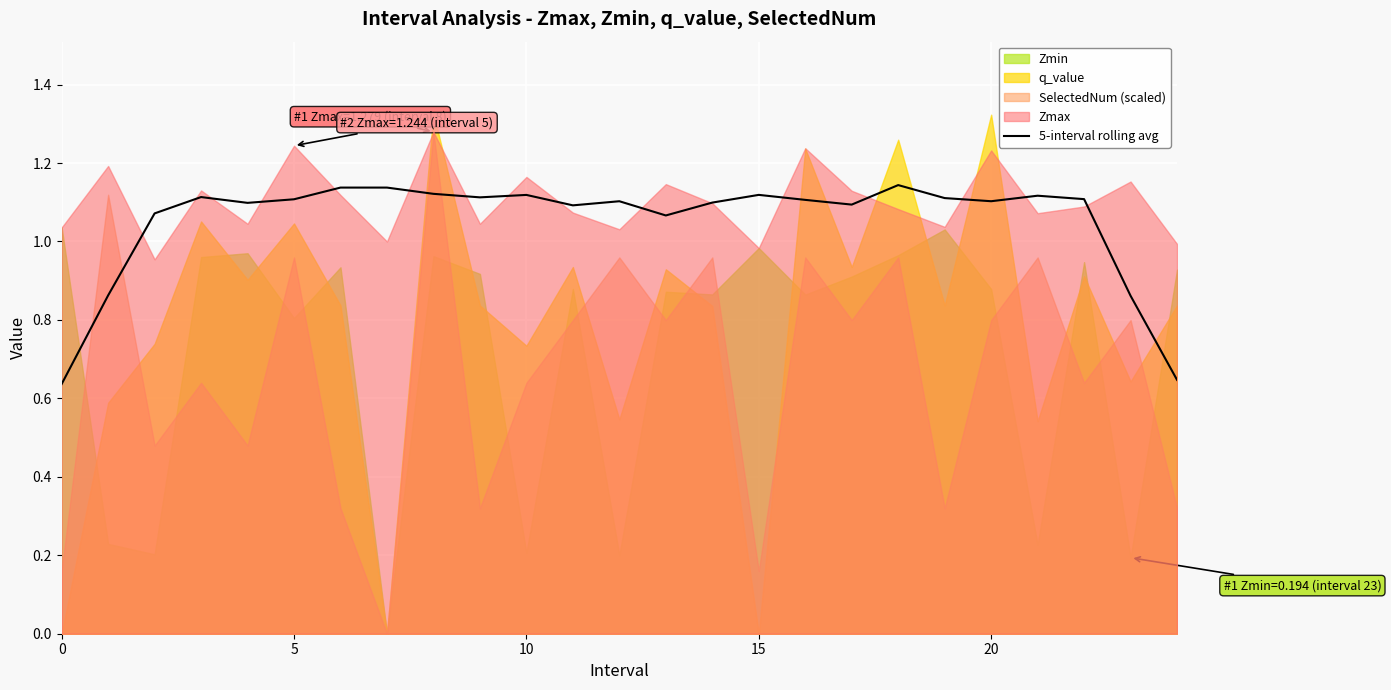

True or false: 5-interval rolling avg has a value of 0.6 at 5.

False